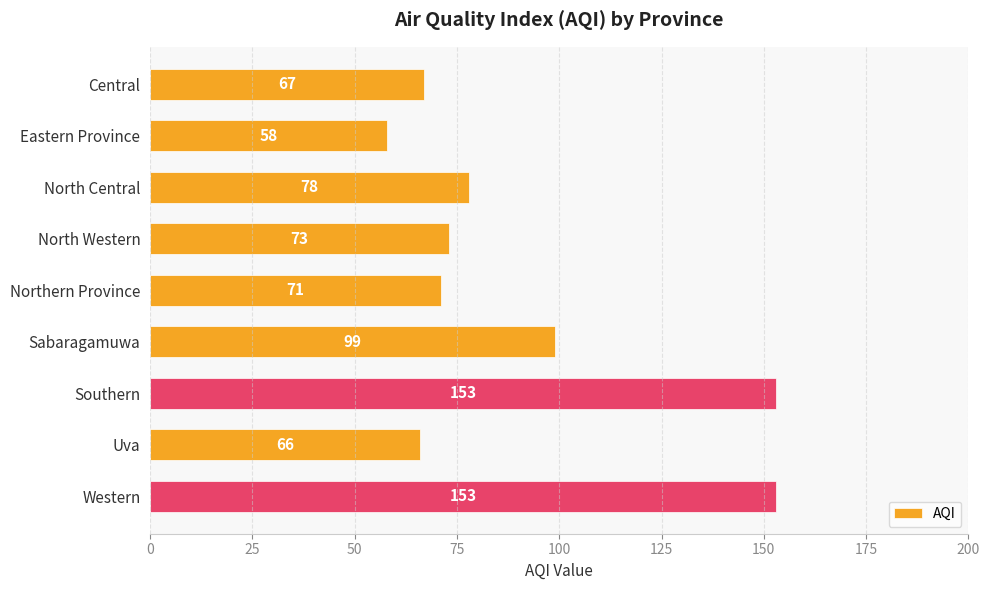

What is the sum of all values?

818